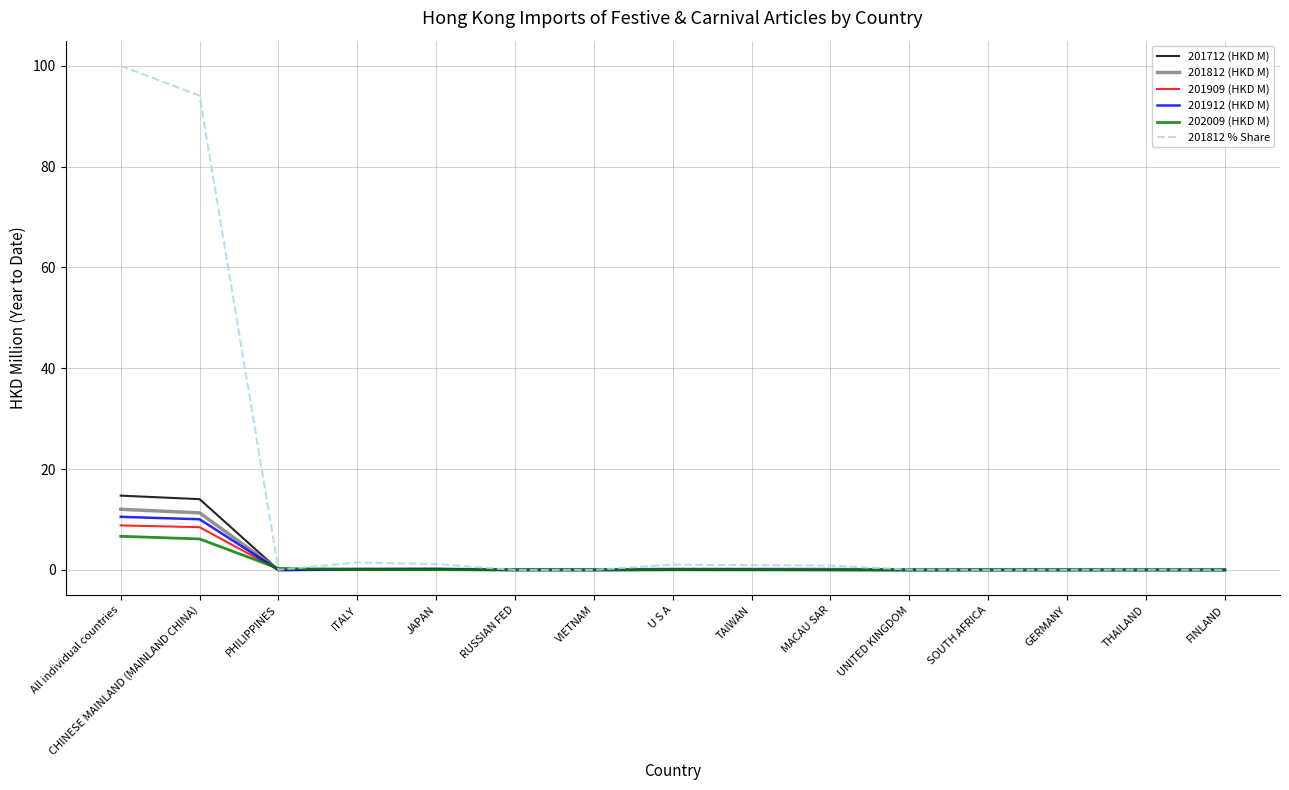

Is it true that 201912 (HKD M) equals 0.0 at MACAU SAR?

True